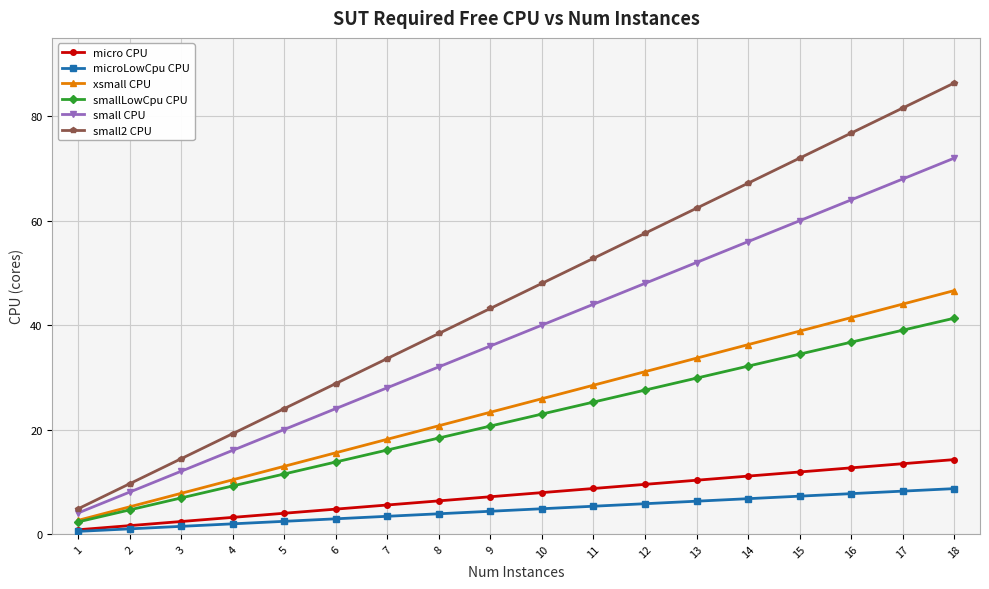

How many values in the small CPU series are below 40?

9